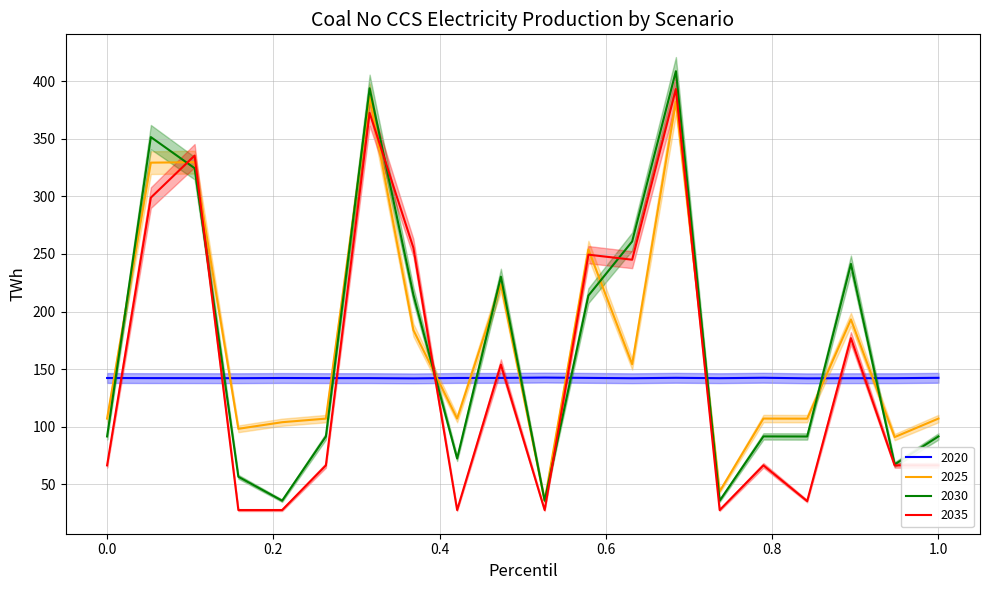

How many distinct data groups are displayed?

4